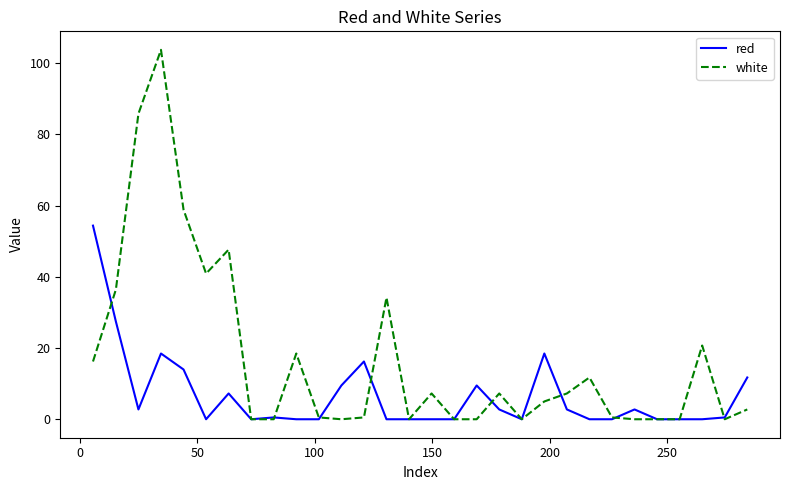

Rank the series by their maximum value, from highest to lowest.

white, red